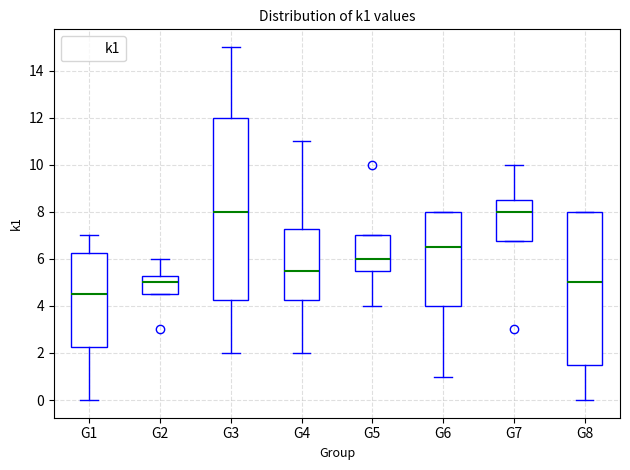

Comparing the boxes themselves (not the whiskers), which one is the tallest?

G3